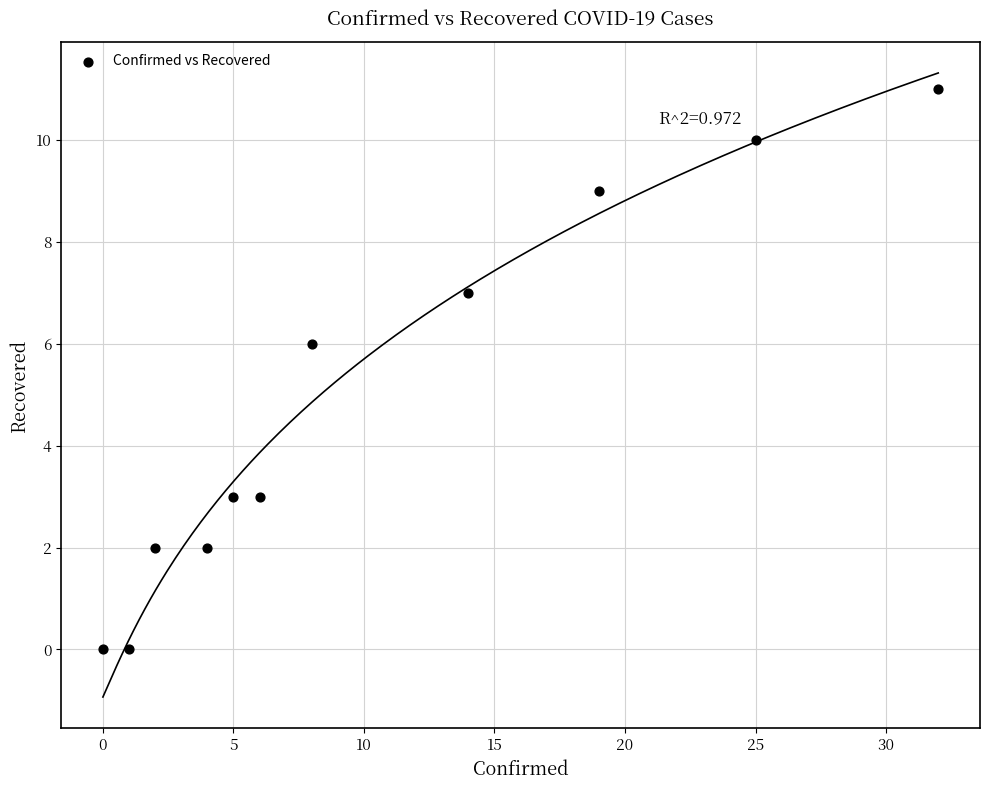

What Y value in the scatter plot is closest to 5?

6